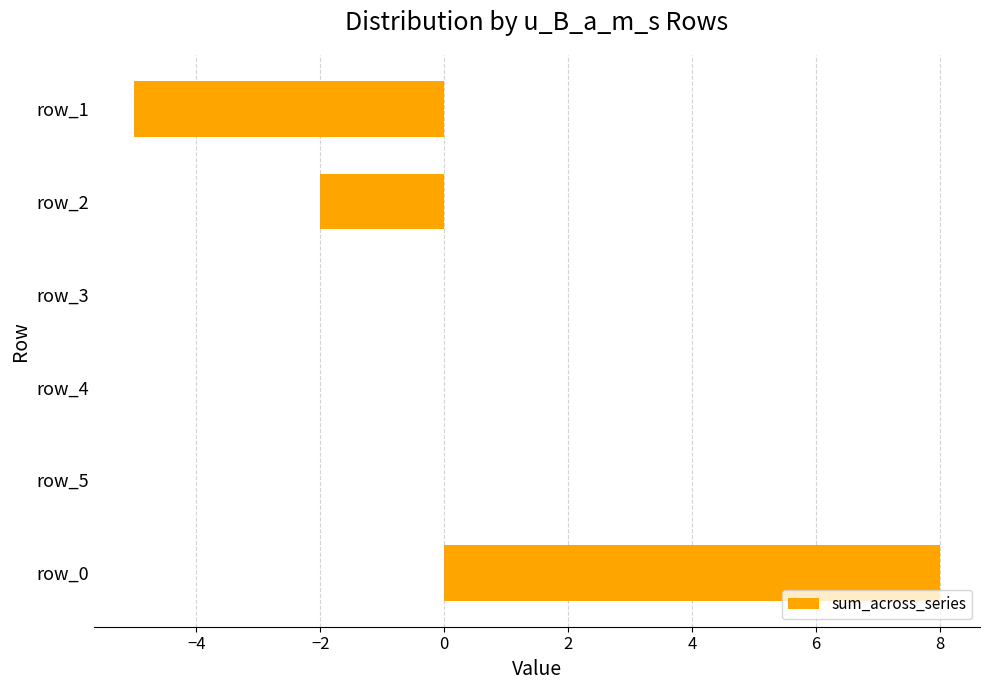

What is the greatest value displayed?

8